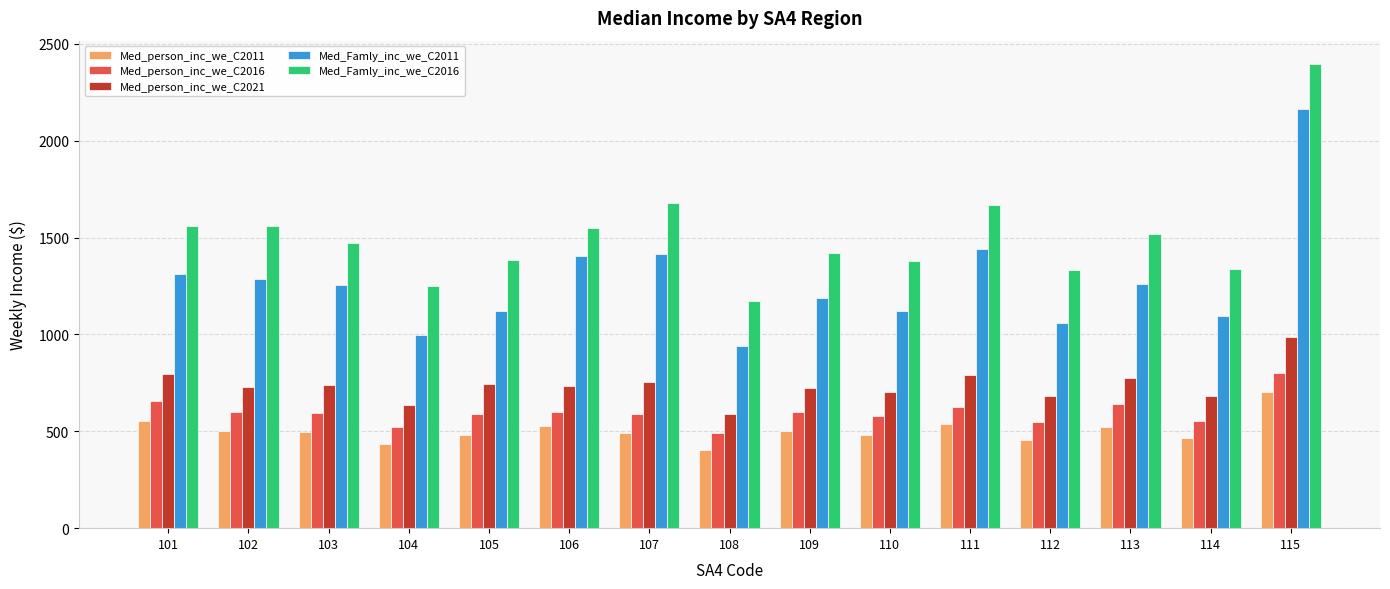

What is the sum of all Med_person_inc_we_C2021 values?

11067